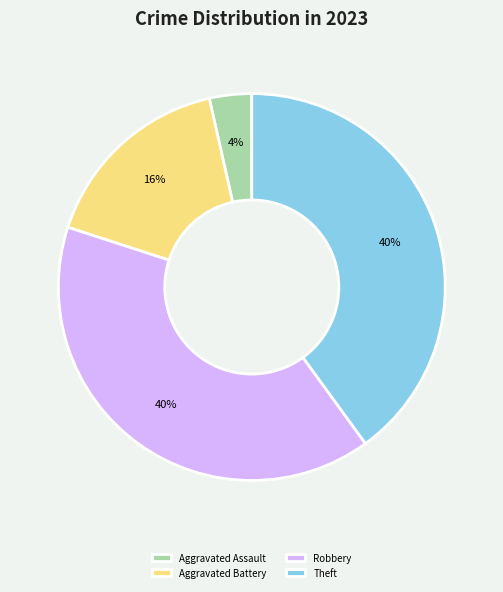

Does any single category account for the majority?

No